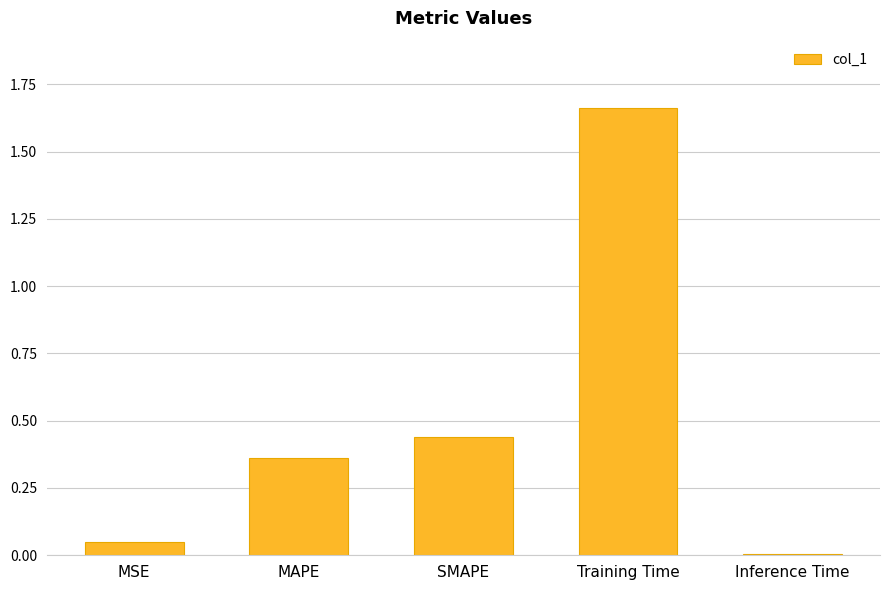

Which category has the lowest value across all series?

Inference Time